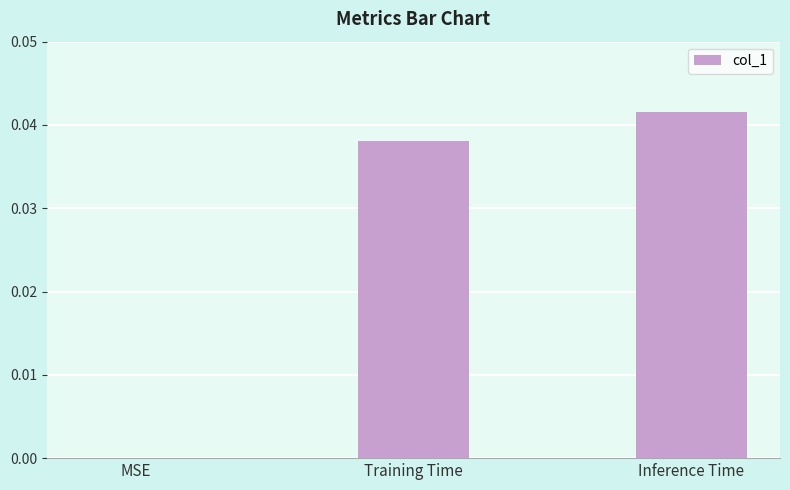

Which category has the highest value across all series?

Inference Time